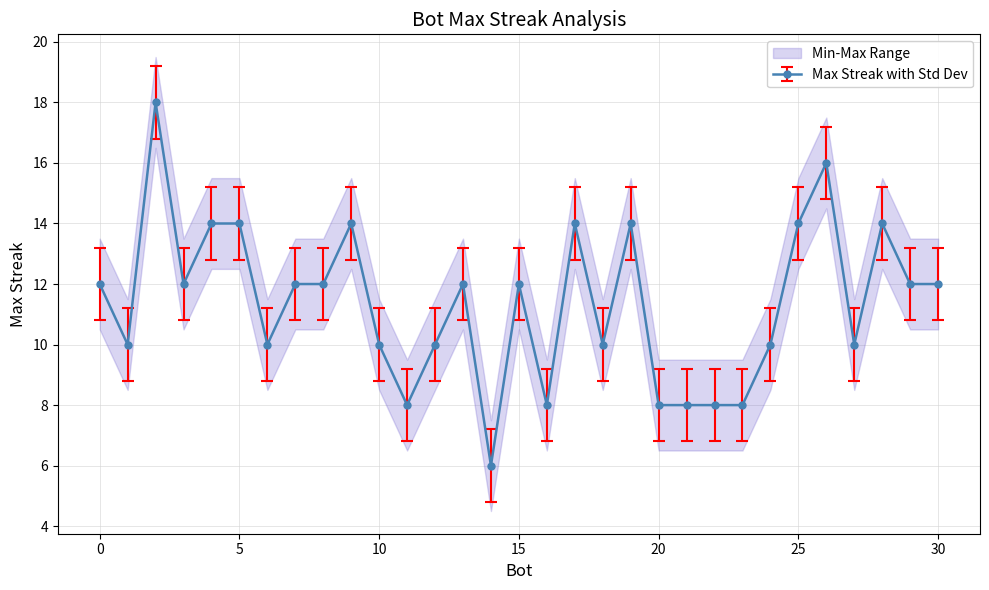

How many values are below 12?

14